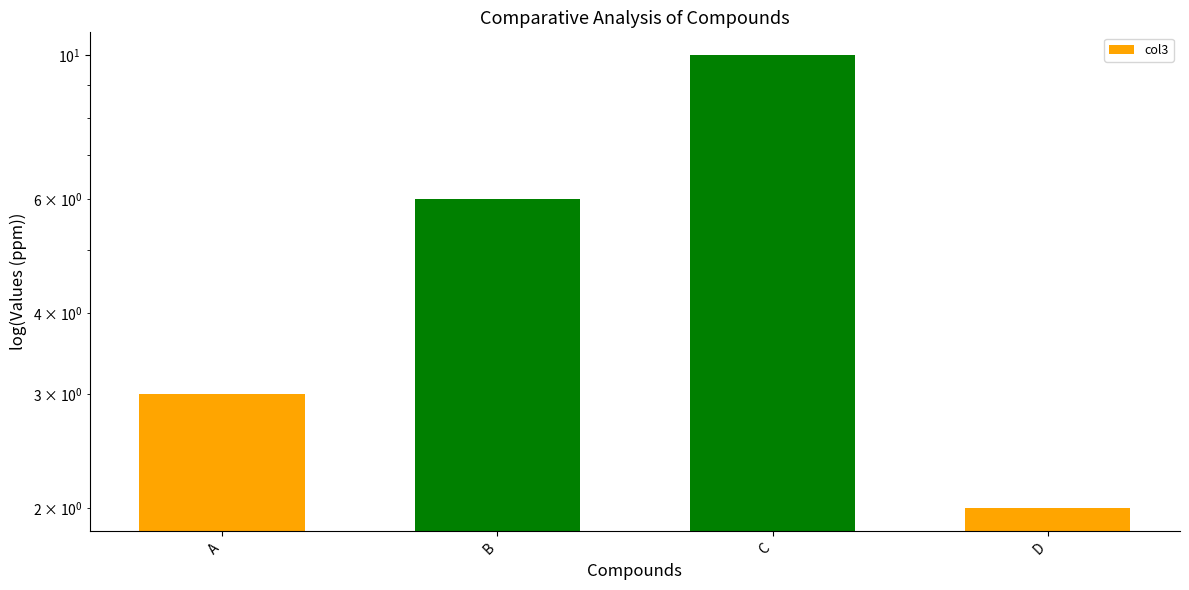

How many values are between 3 and 10?

3